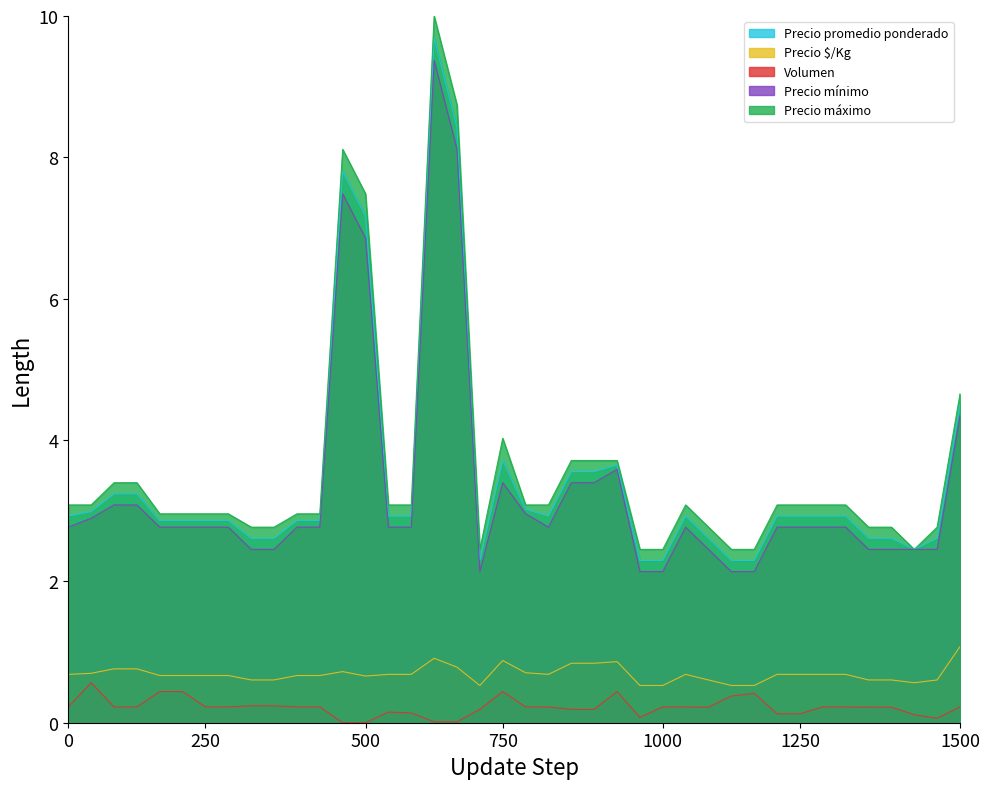

How many interior local valleys does the Precio mínimo series have?

2